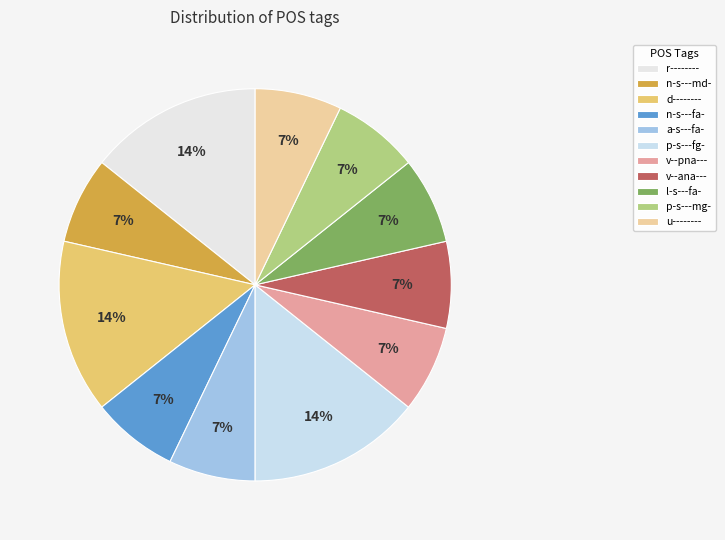

What is the total percentage of p-s---mg- and a-s---fa-?

14.3%